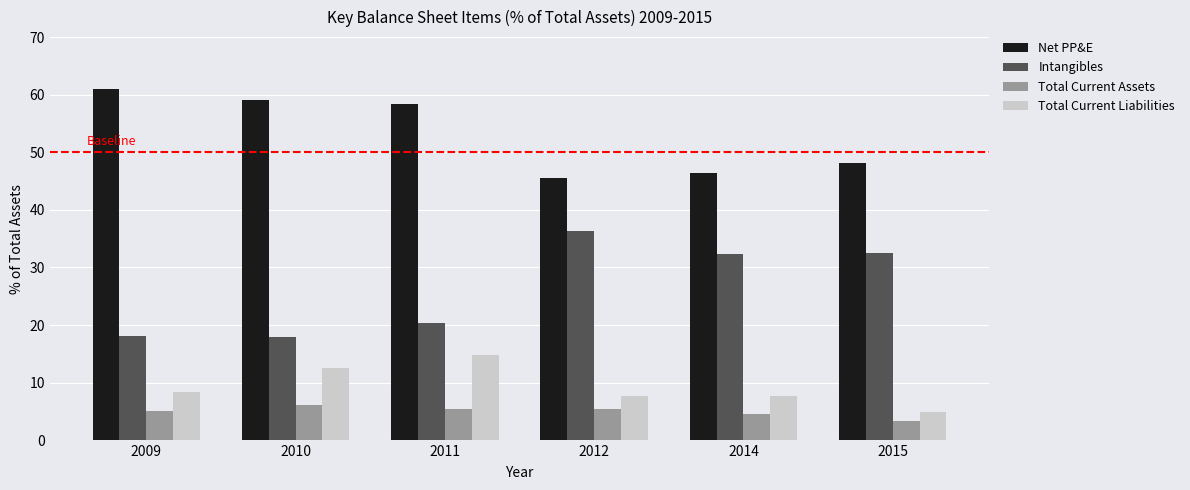

What is the difference between the highest and lowest values at 2009?

55.9